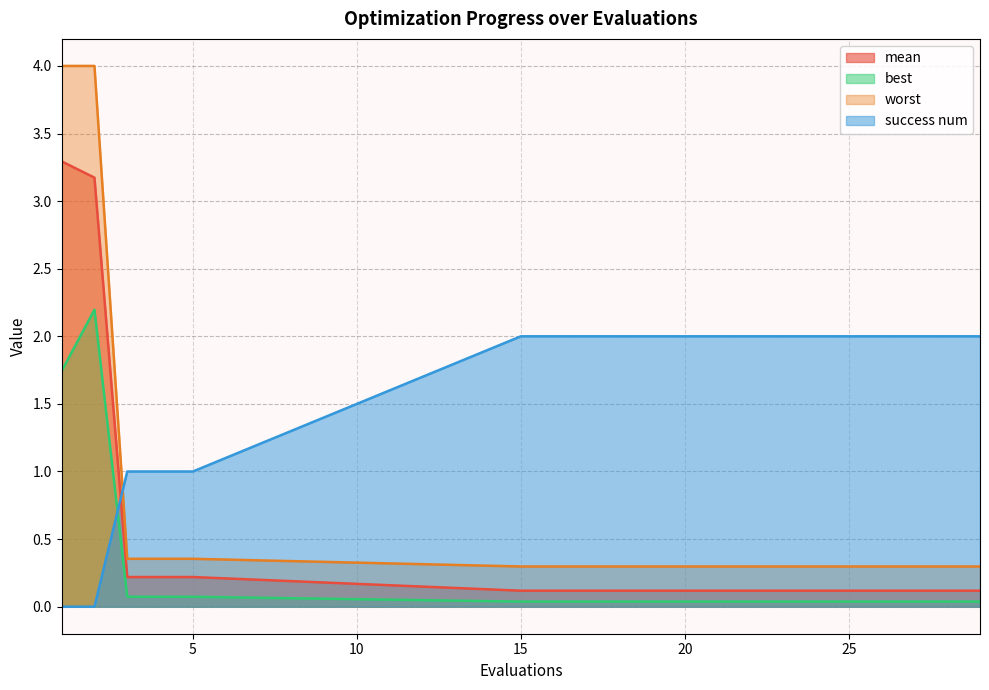

Count the number of categories in the chart.

20